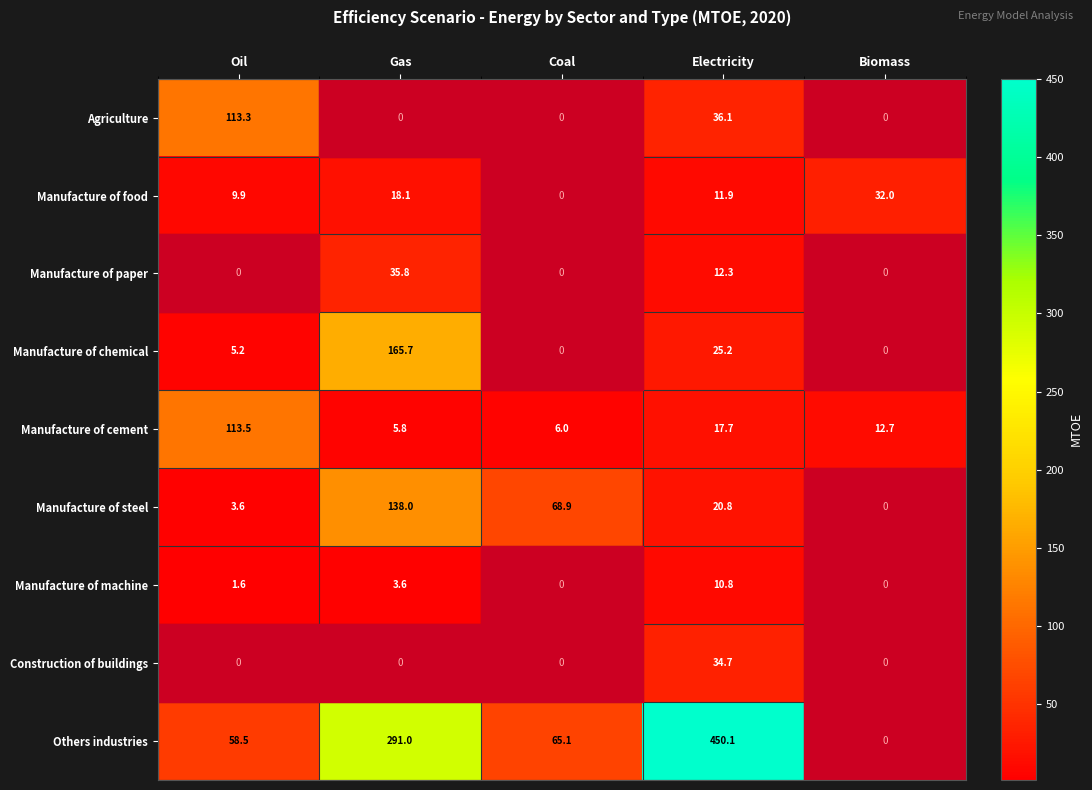

Is the value of Manufacture of steel at Coal greater than the value of Manufacture of cement at Electricity?

Yes